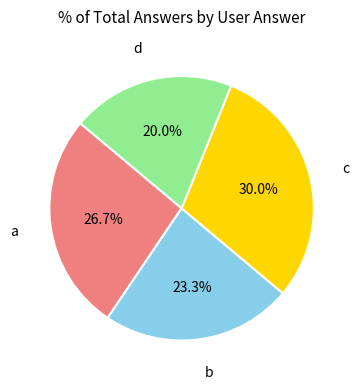

Which slice is the largest?

c